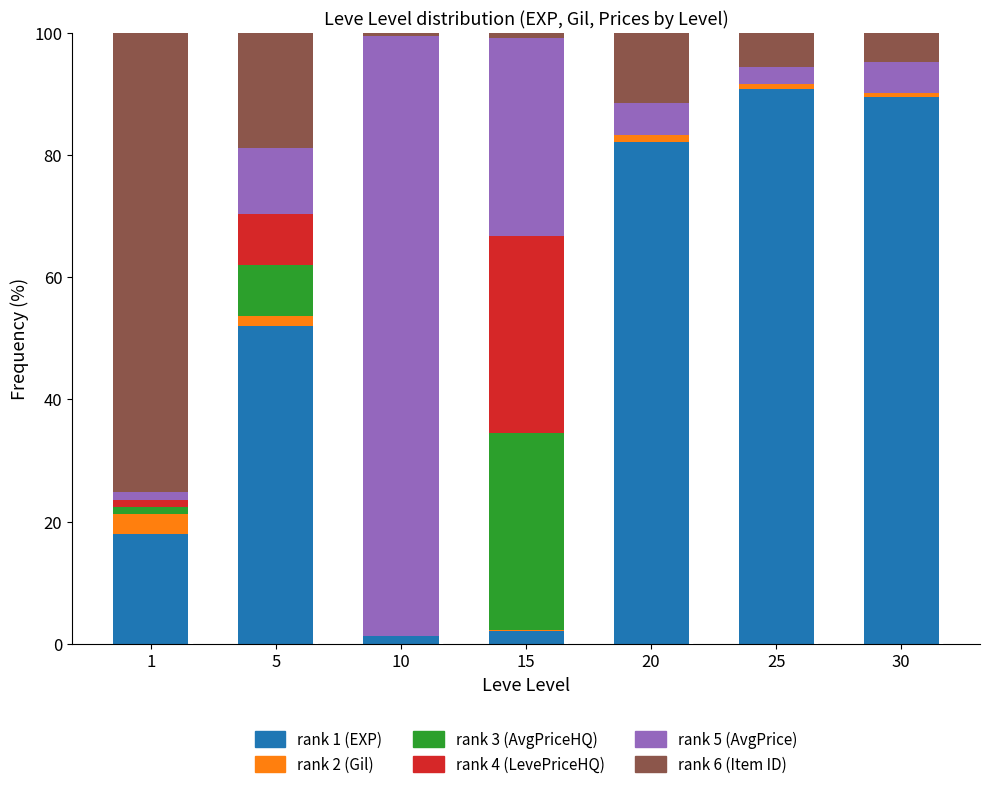

How many data points does each series have?

7